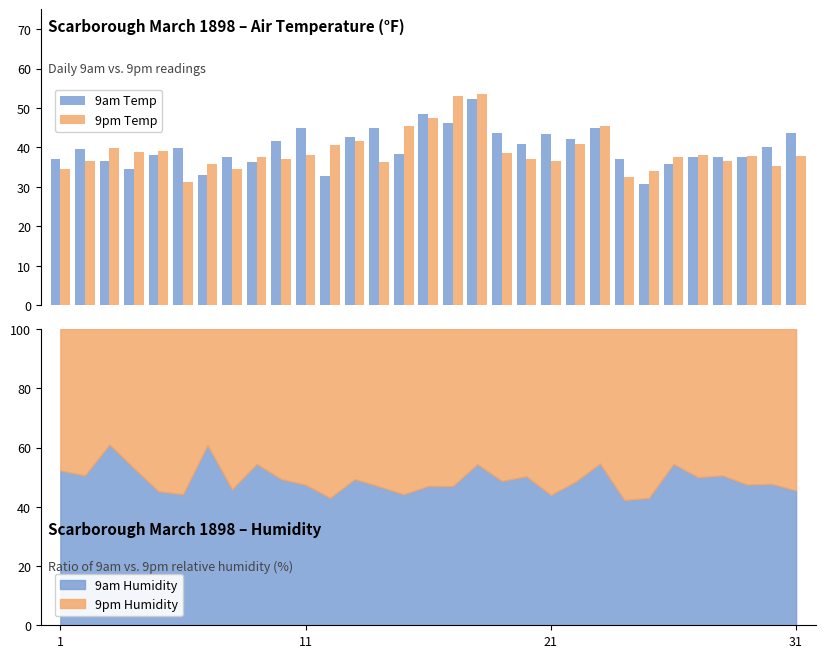

Which series has the largest total across all categories?

9am Temp